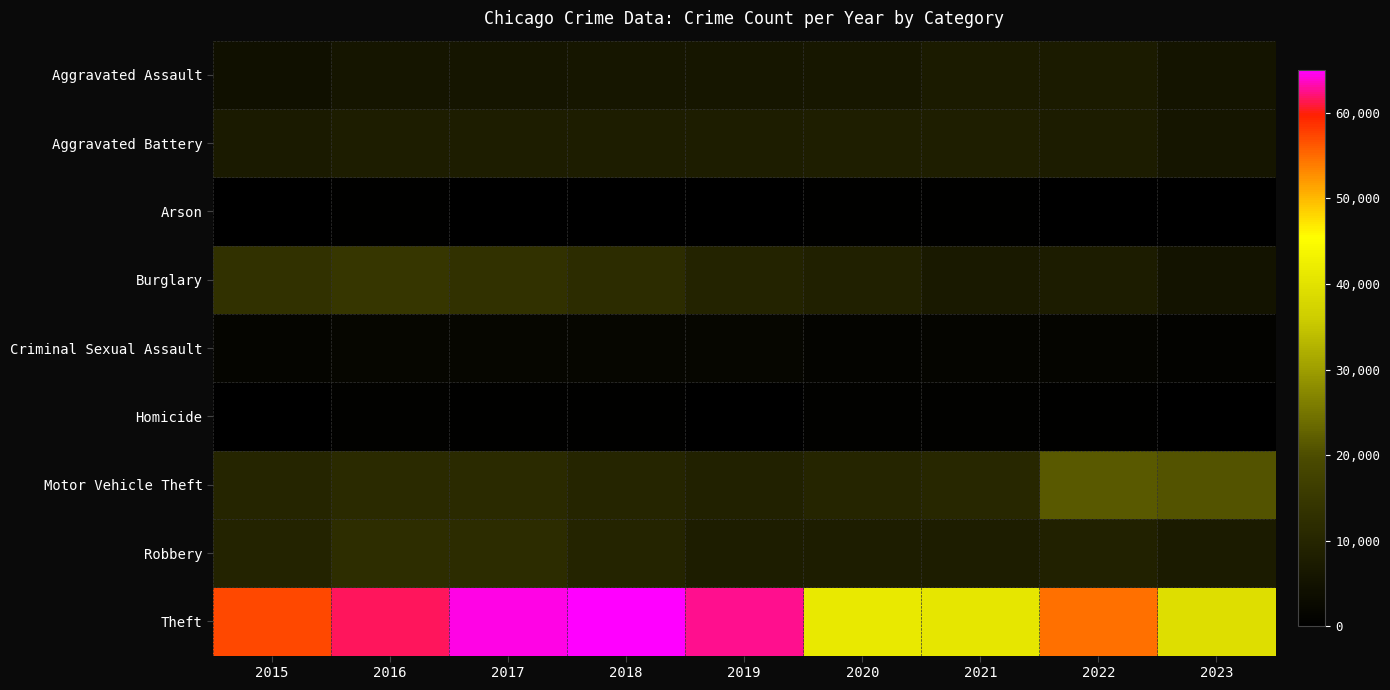

At how many categories does at least one series exceed 5949?

9